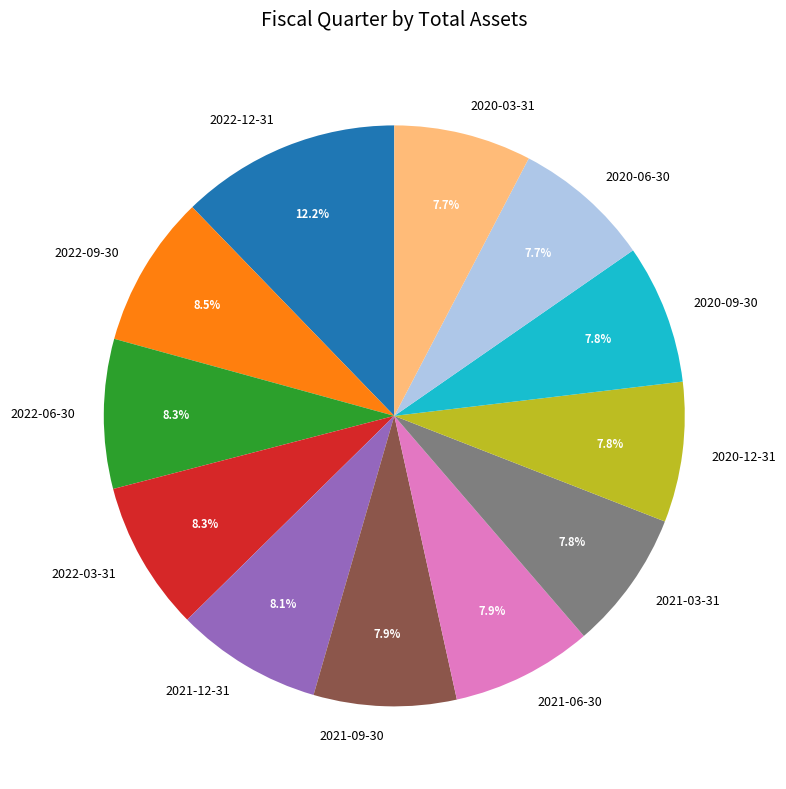

Approximately how many times larger is the value at 2021-09-30 compared to 2020-06-30?

1.0